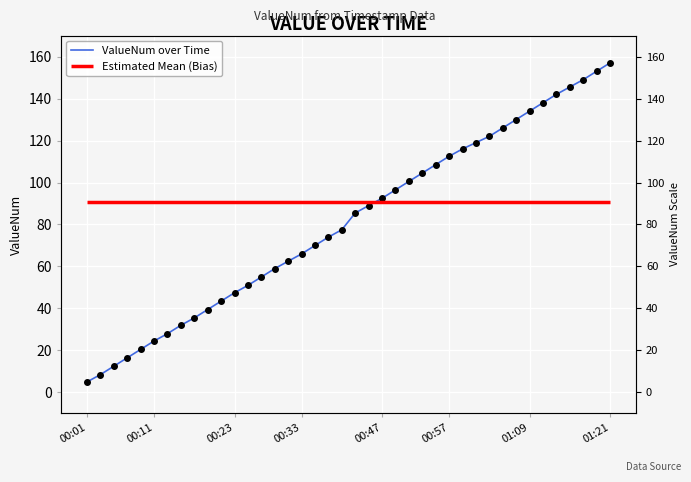

Is it true that the value at 35 is 43.9?

False